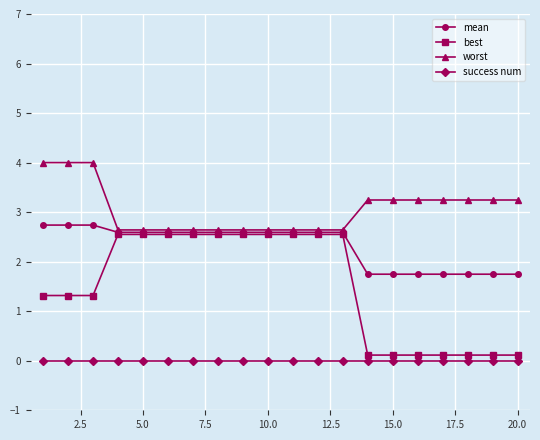

Which series has the largest range (max minus min)?

best